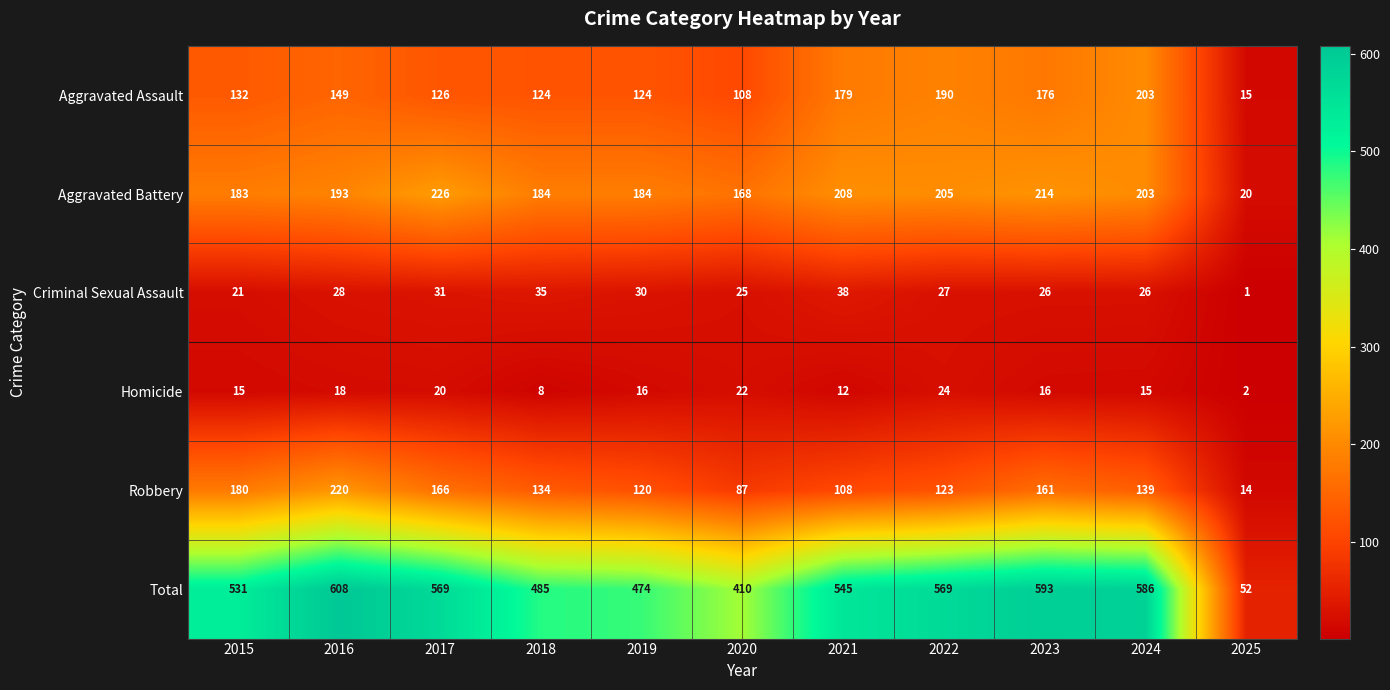

Is the value of Total at 2025 greater than the value of Aggravated Assault at 2016?

No